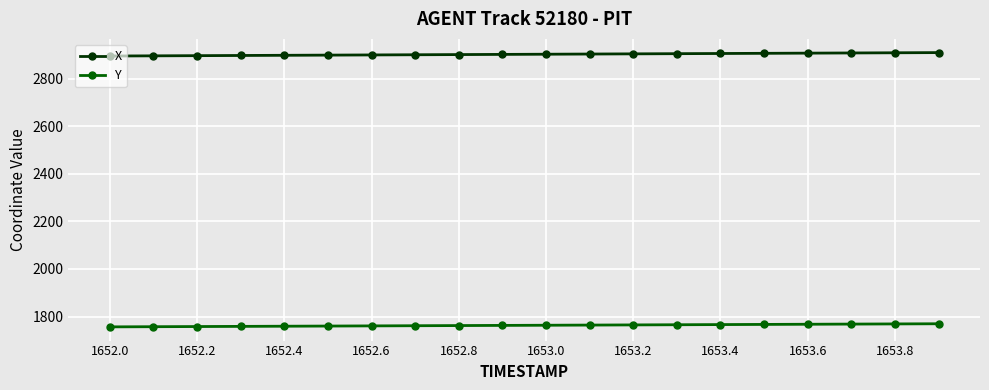

What is the difference between the maximum and minimum values in the Y series?

13.1